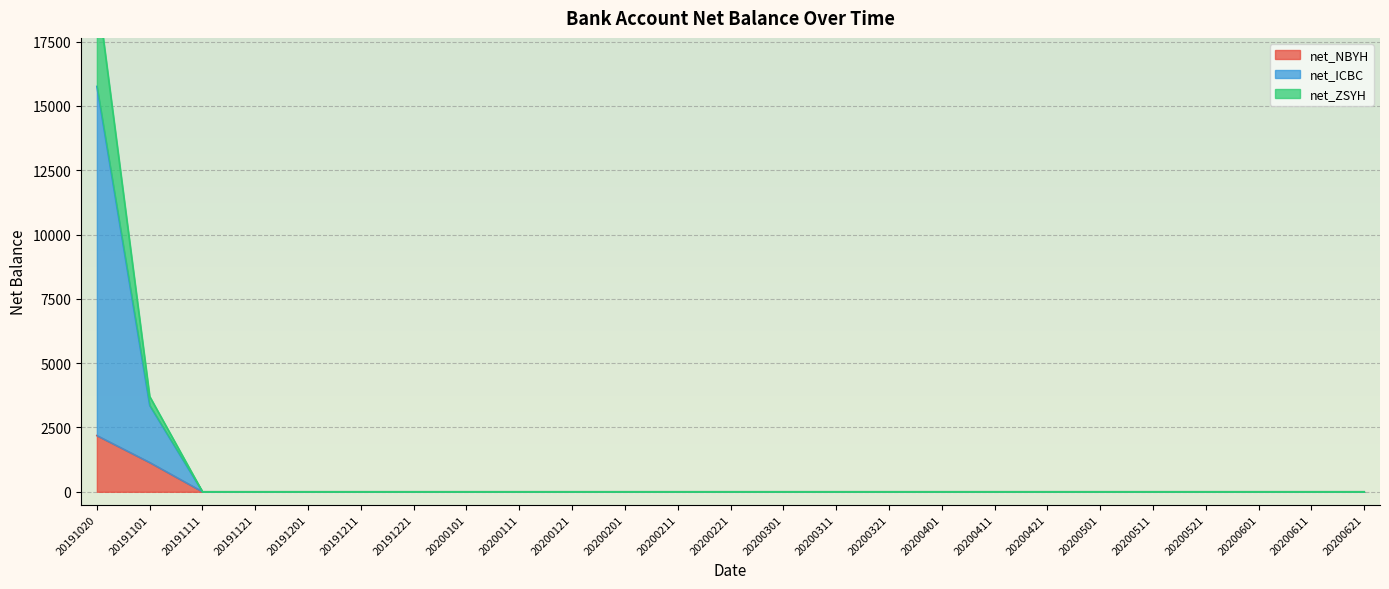

List the labels in order of net_ICBC value, smallest first.

20191111, 20191121, 20191201, 20191211, 20191221, 20200101, 20200111, 20200121, 20200201, 20200211, 20200221, 20200301, 20200311, 20200321, 20200401, 20200411, 20200421, 20200501, 20200511, 20200521, 20200601, 20200611, 20200621, 20191101, 20191020